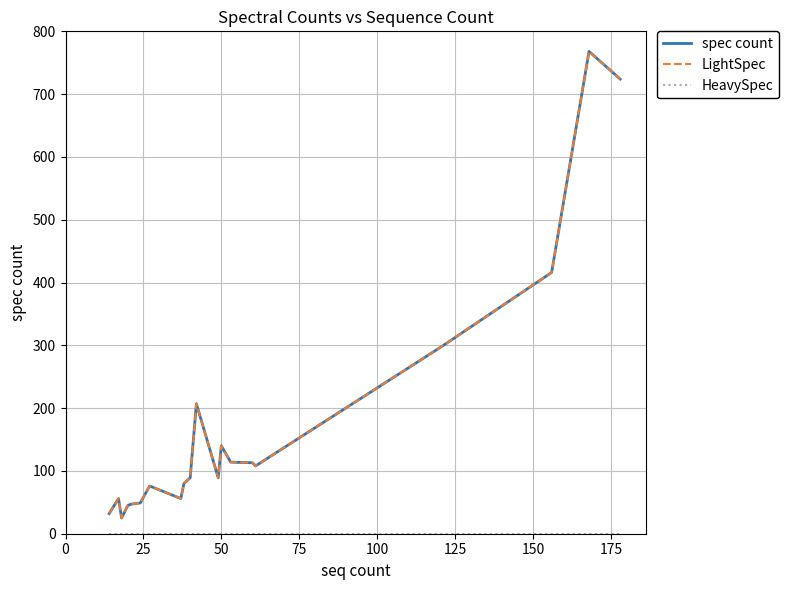

Is this an area chart (filled region under the line)?

No